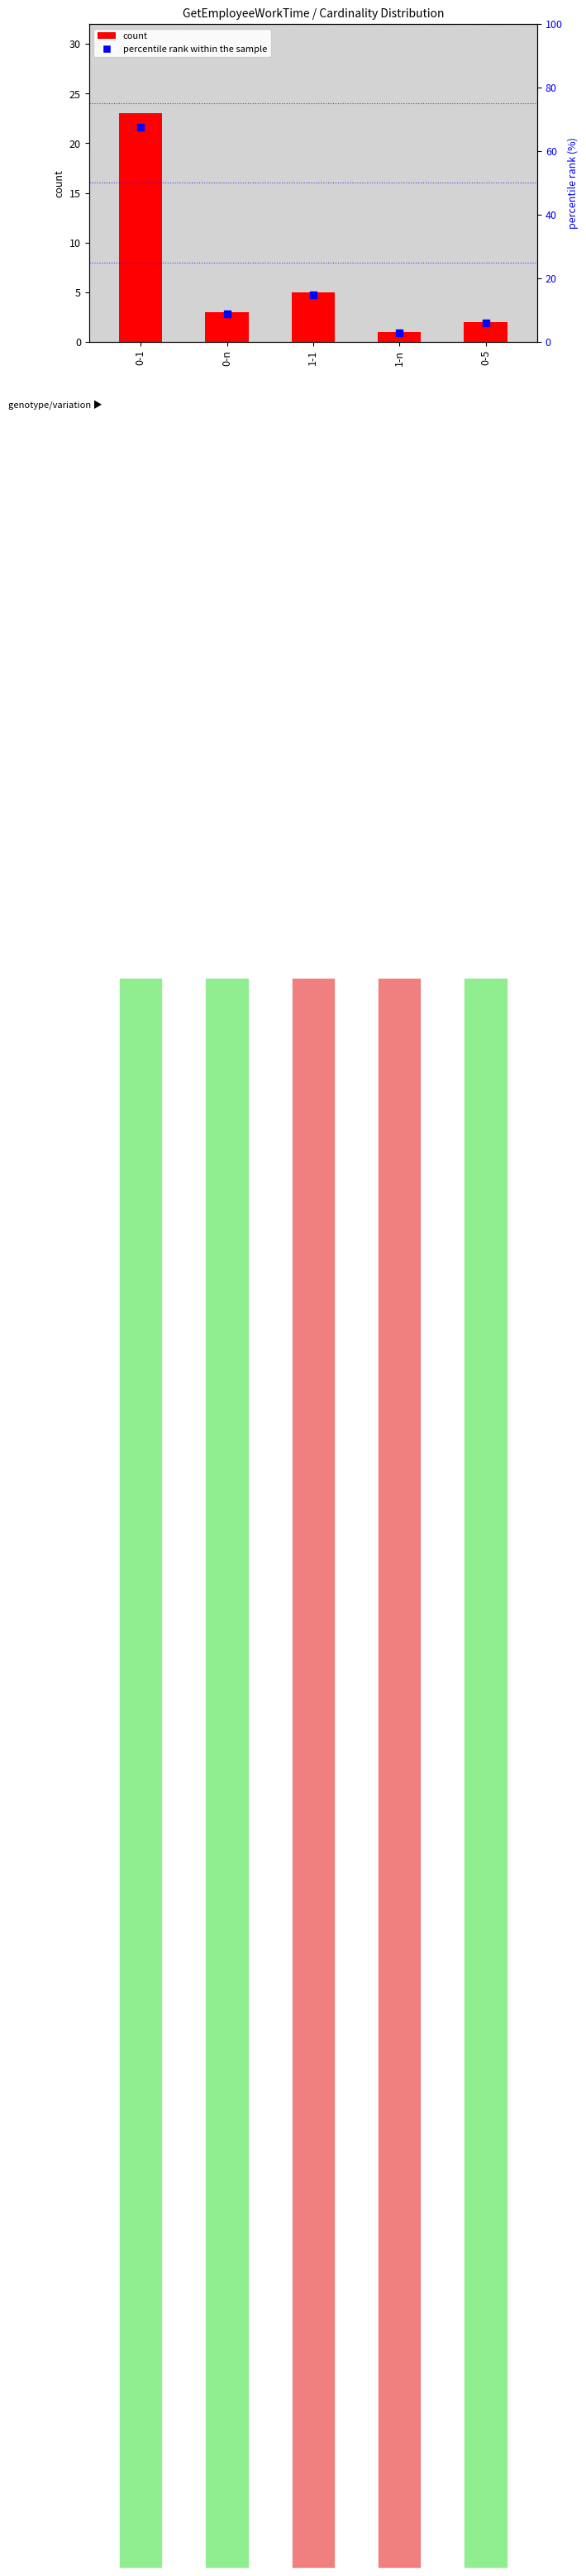

Which series has the widest spread of Y values?

percentile rank within the sample